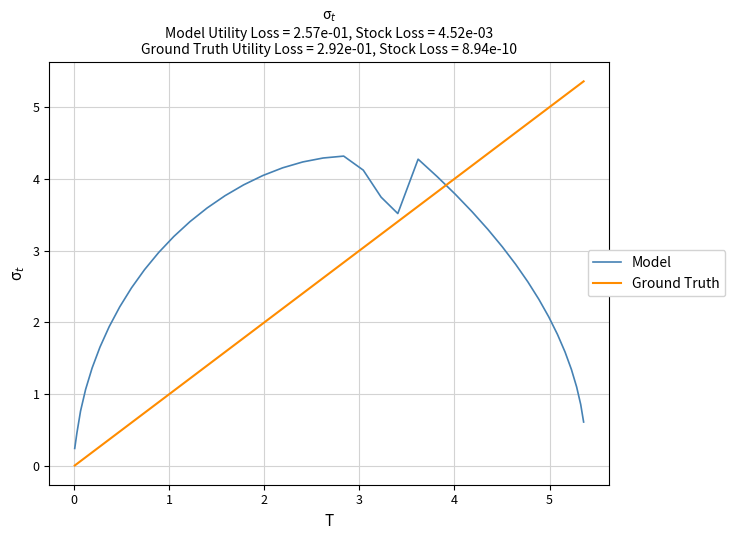

True or false: Model and Ground Truth intersect in this chart.

True